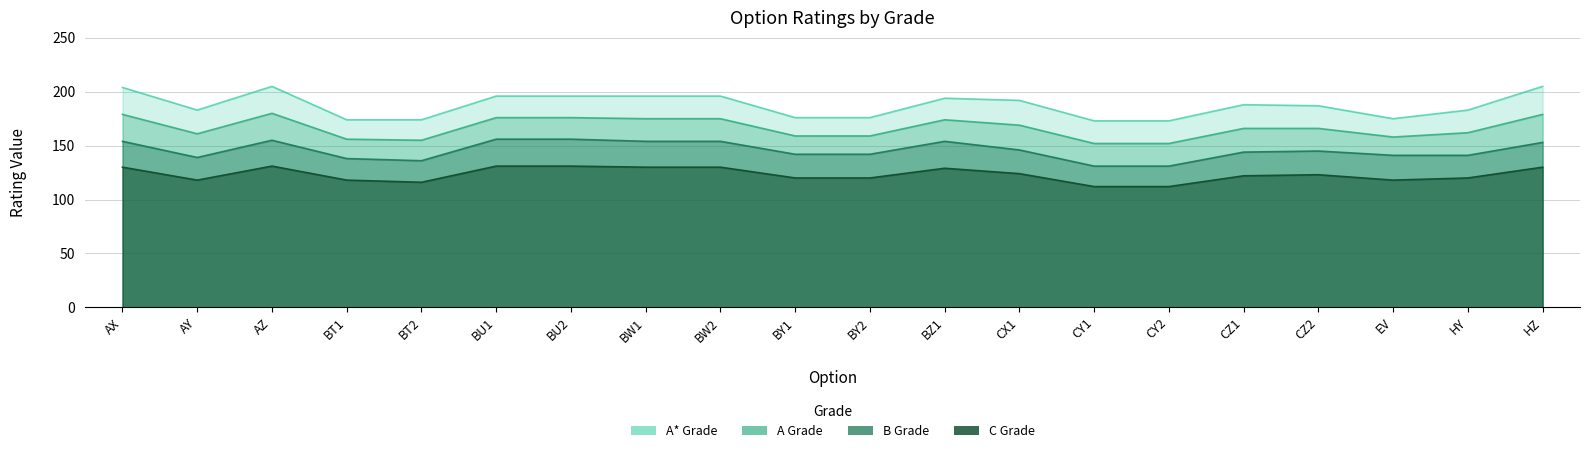

Reading left to right, what are all the values shown in this chart?

A*: AX=204	AY=183	AZ=205	BT1=174	BT2=174	BU1=196	BU2=196	BW1=196	BW2=196	BY1=176	BY2=176	BZ1=194	CX1=192	CY1=173	CY2=173	CZ1=188	CZ2=187	EV=175	HY=183	HZ=205
A: AX=179	AY=161	AZ=180	BT1=156	BT2=155	BU1=176	BU2=176	BW1=175	BW2=175	BY1=159	BY2=159	BZ1=174	CX1=169	CY1=152	CY2=152	CZ1=166	CZ2=166	EV=158	HY=162	HZ=179
B: AX=154	AY=139	AZ=155	BT1=138	BT2=136	BU1=156	BU2=156	BW1=154	BW2=154	BY1=142	BY2=142	BZ1=154	CX1=146	CY1=131	CY2=131	CZ1=144	CZ2=145	EV=141	HY=141	HZ=153
C: AX=130	AY=118	AZ=131	BT1=118	BT2=116	BU1=131	BU2=131	BW1=130	BW2=130	BY1=120	BY2=120	BZ1=129	CX1=124	CY1=112	CY2=112	CZ1=122	CZ2=123	EV=118	HY=120	HZ=130